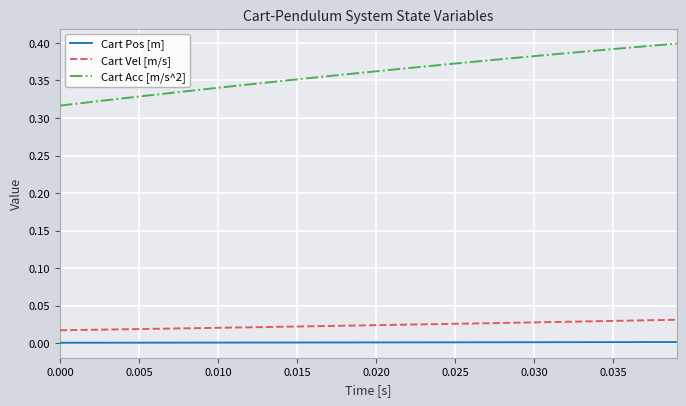

List the series in order of their peak value, highest first.

Cart Acc [m/s^2], Cart Vel [m/s], Cart Pos [m]